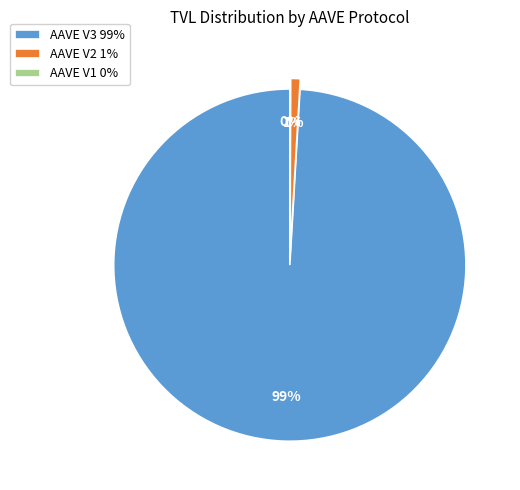

Is it true that AAVE V3 is 94% of the pie?

False